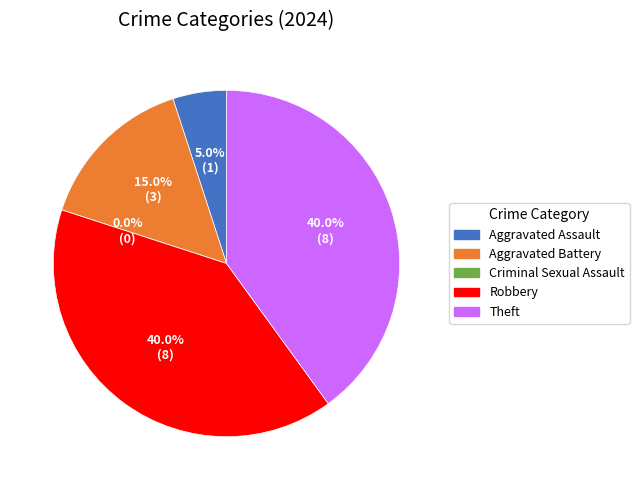

How much of the chart is everything except Aggravated Assault?

95.0%